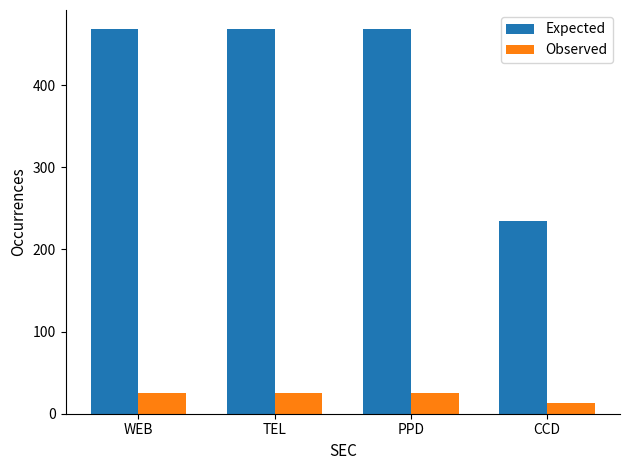

What is the spread (max minus min) of values at TEL?

443.0